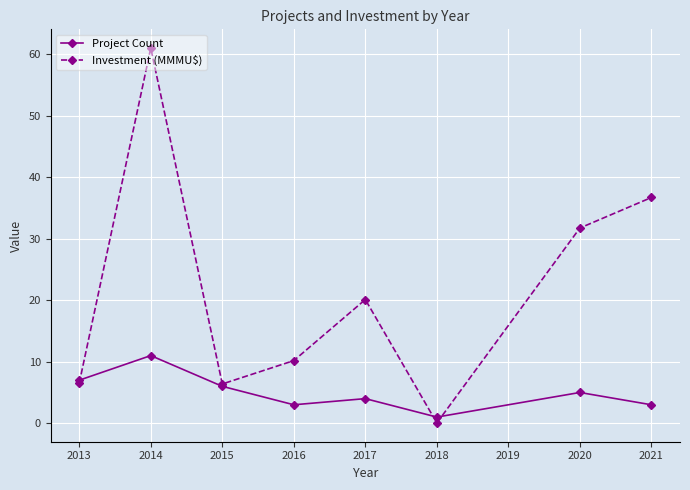

Which series has the largest total across all categories?

Investment (MMMU$)